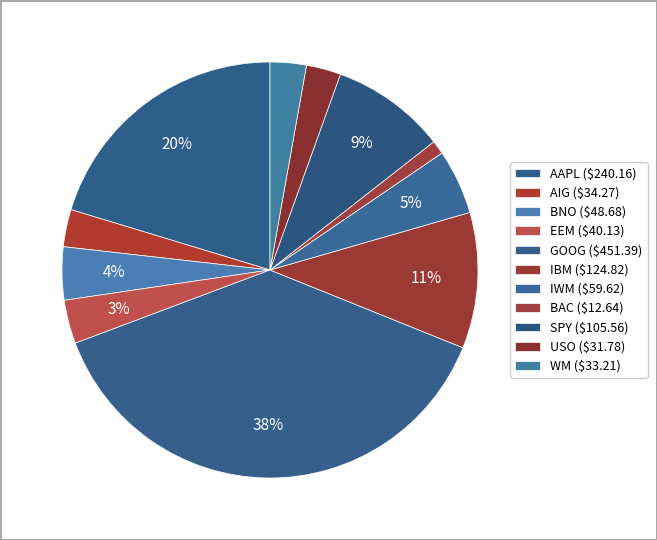

Do AAPL and GOOG together represent more than half of the pie?

Yes